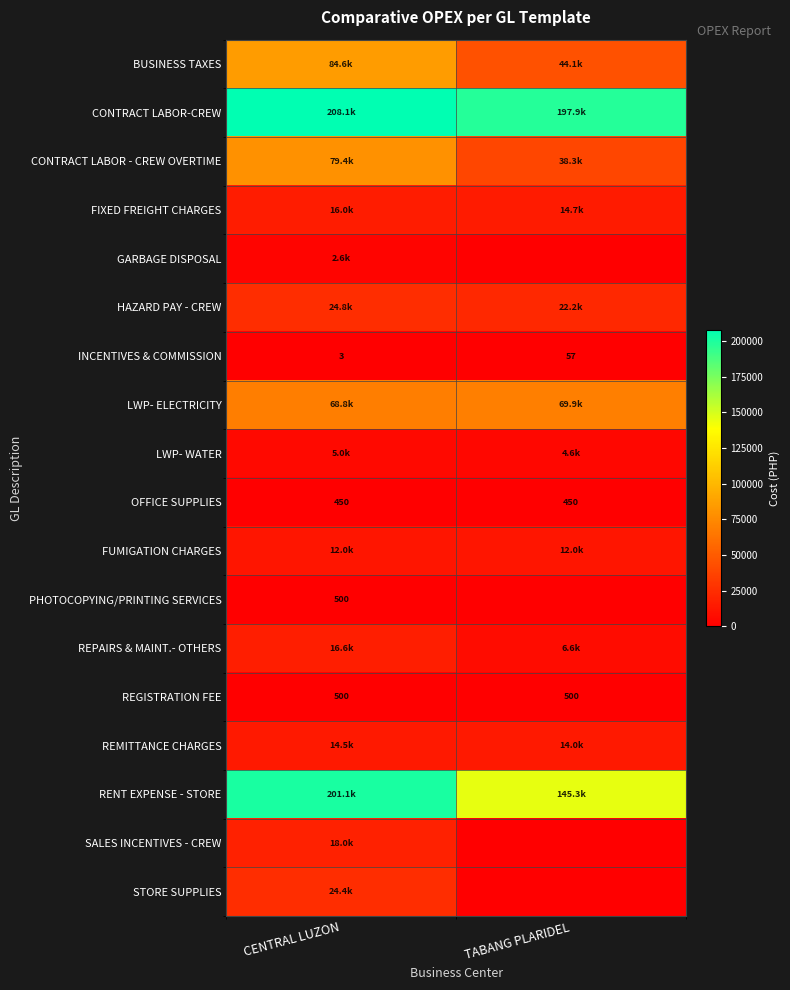

What is the spread (max minus min) of values at CENTRAL LUZON?

208137.7